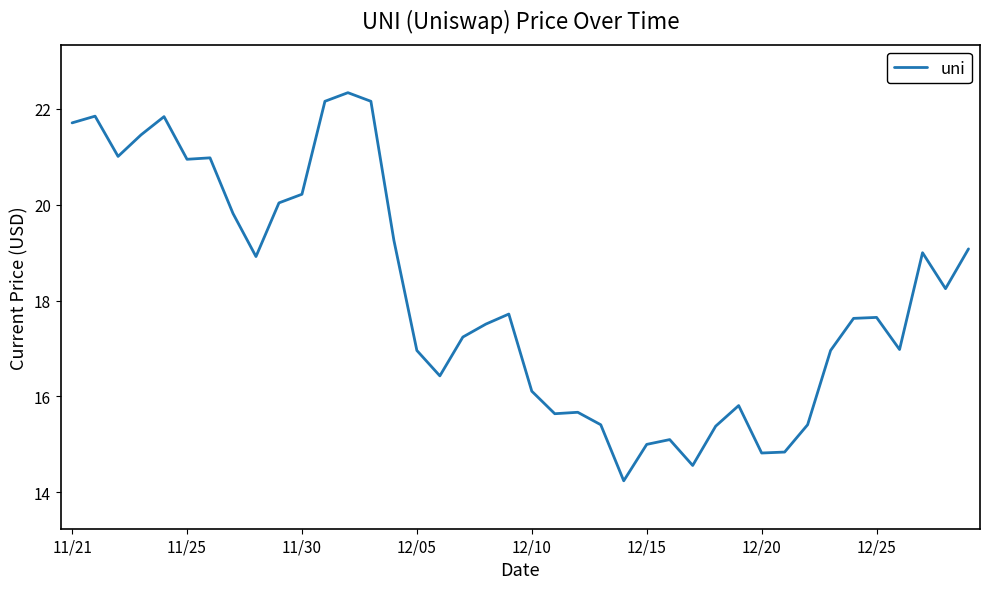

What is the maximum value shown in the chart?

22.3